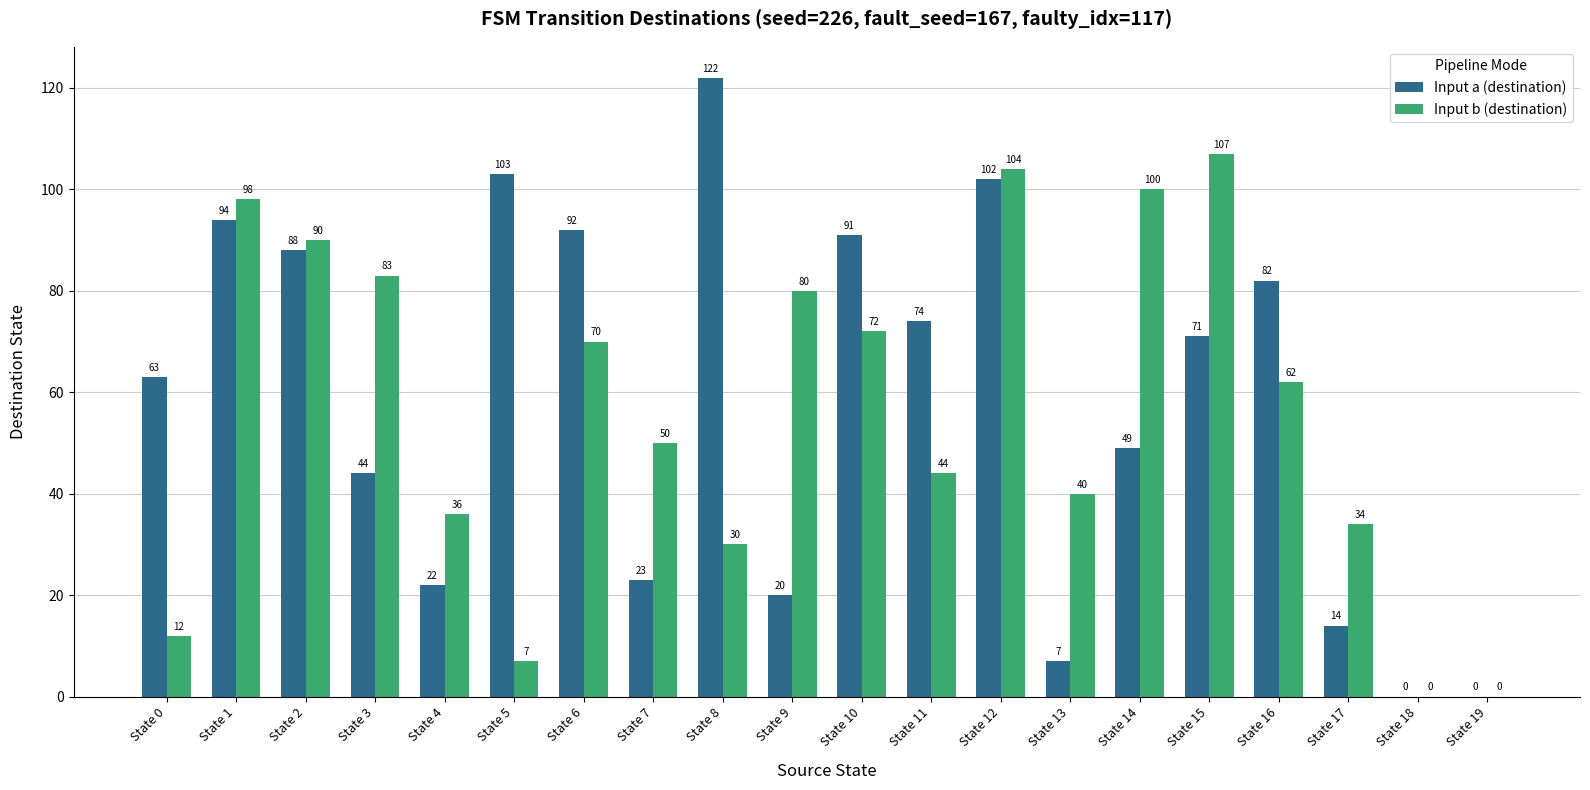

Which label corresponds to the largest value in the chart?

State 8